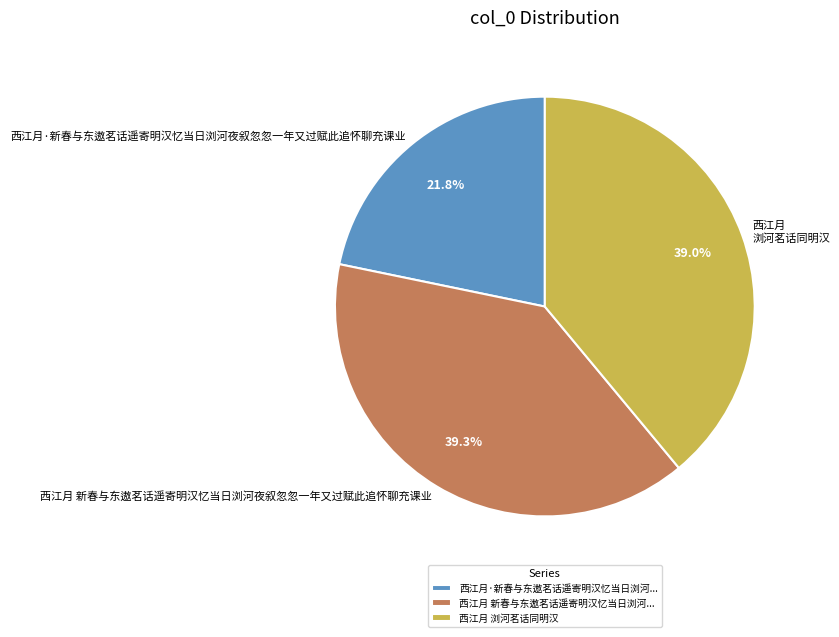

Is 西江月 浏河茗话同明汉 the majority of the pie?

No